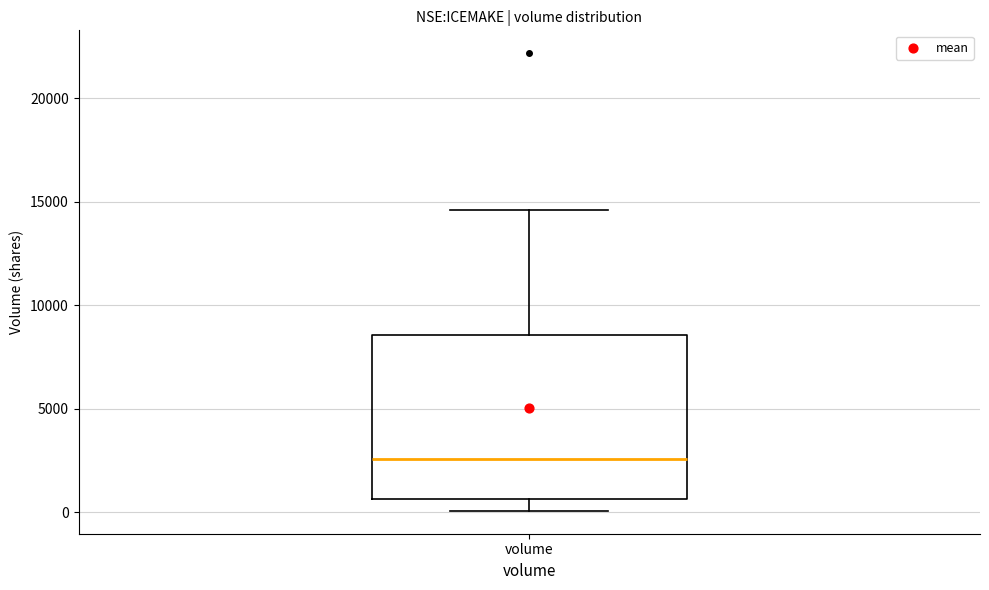

Read this box plot against the y-axis: the position of the median line, the range covered by the box, and the ends of both whiskers. The values are not printed on the chart, so give them approximately, as read against the axis.

median 2500, box 500 to 8500, whiskers 0 to 14500